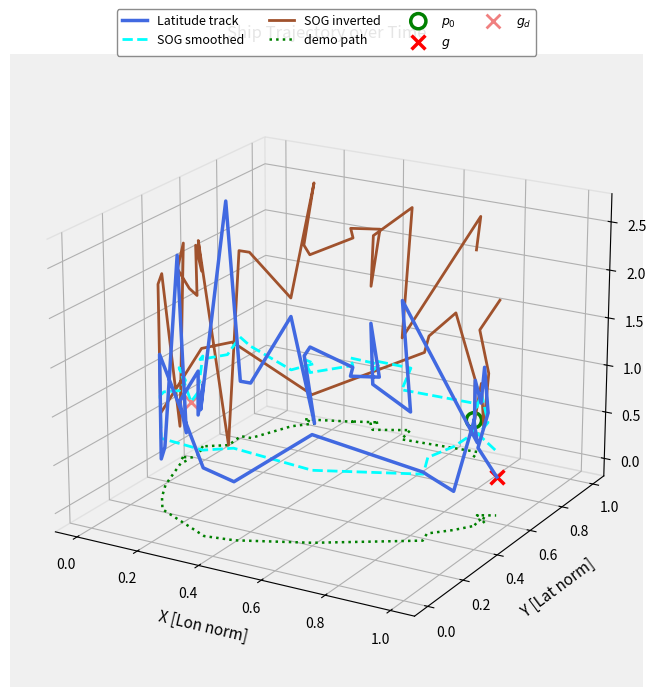

Which series has the largest total across all categories?

SOG inverted